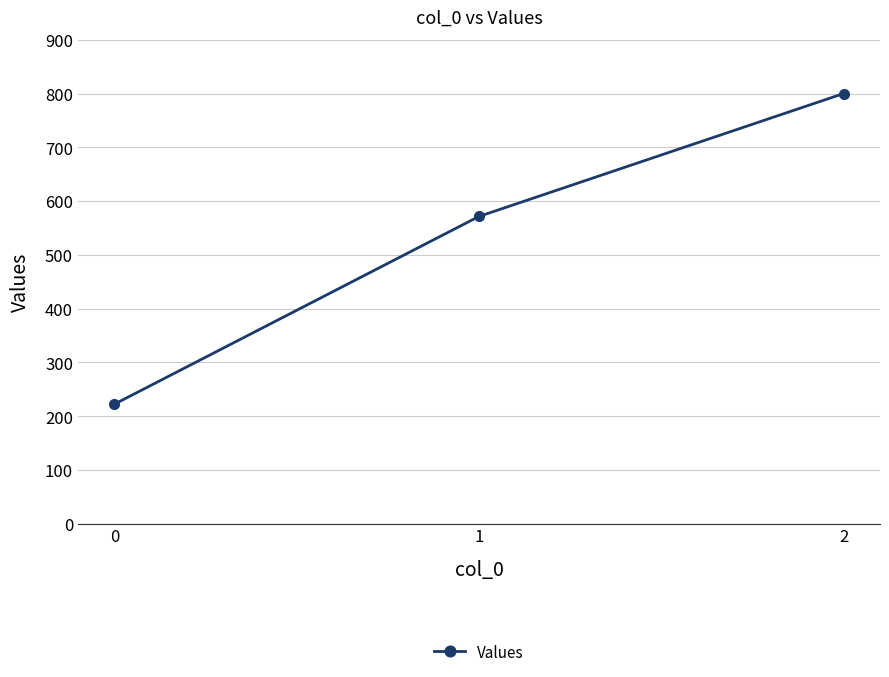

Which has a higher value, 0 or 2?

2